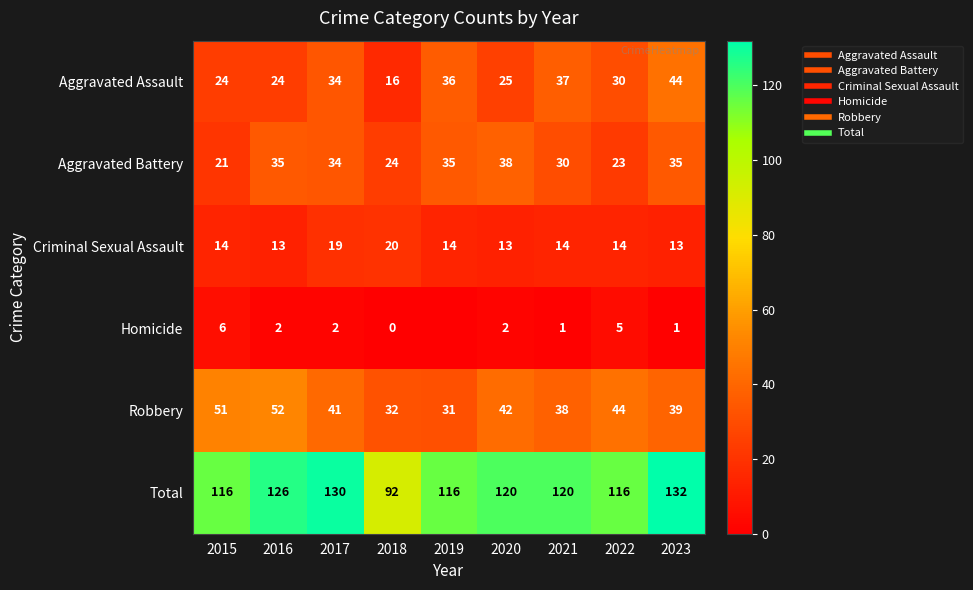

What is the minimum value for Robbery?

31